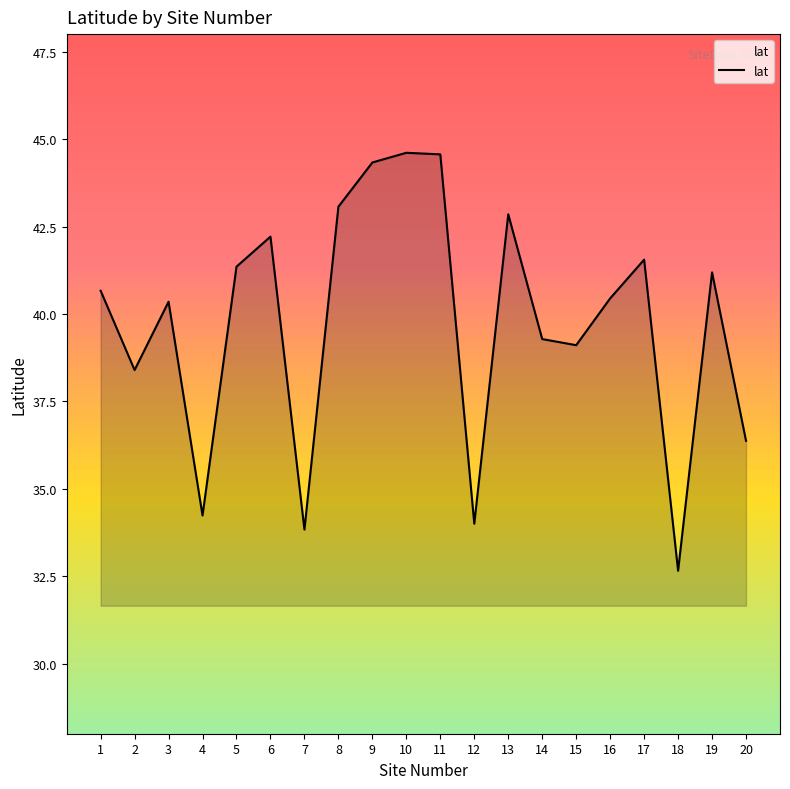

What is the difference between the values at 14 and 18?

6.6